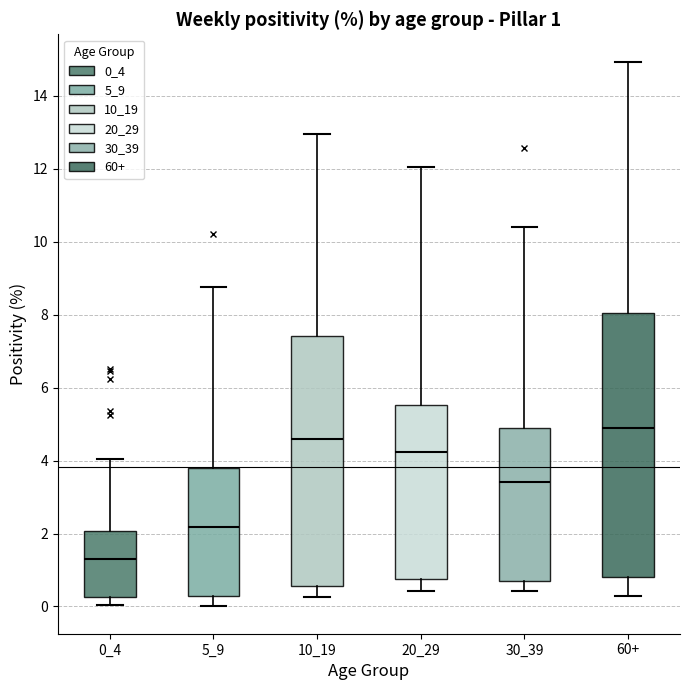

Which box's median line is the lowest?

0_4